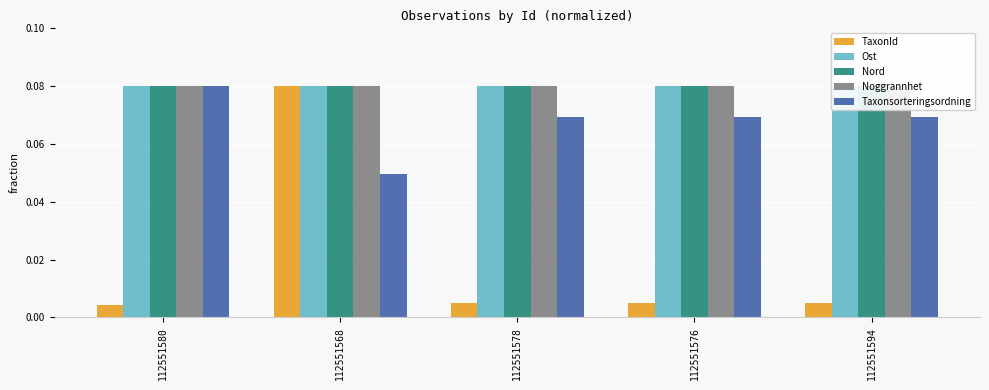

Reading left to right, extract all data points from this chart.

TaxonId: 112551580=0.0	112551568=0.1	112551578=0.0	112551576=0.0	112551594=0.0
Ost: 112551580=0.1	112551568=0.1	112551578=0.1	112551576=0.1	112551594=0.1
Nord: 112551580=0.1	112551568=0.1	112551578=0.1	112551576=0.1	112551594=0.1
Noggrannhet: 112551580=0.1	112551568=0.1	112551578=0.1	112551576=0.1	112551594=0.1
Taxonsorteringsordning: 112551580=0.1	112551568=0.0	112551578=0.1	112551576=0.1	112551594=0.1